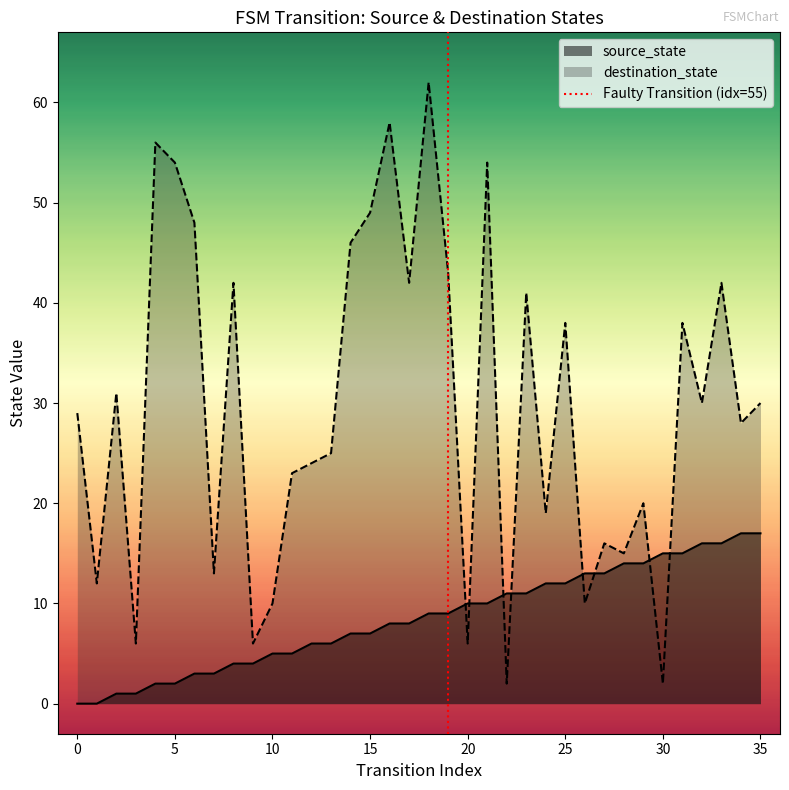

What is the maximum value for destination_state?

62